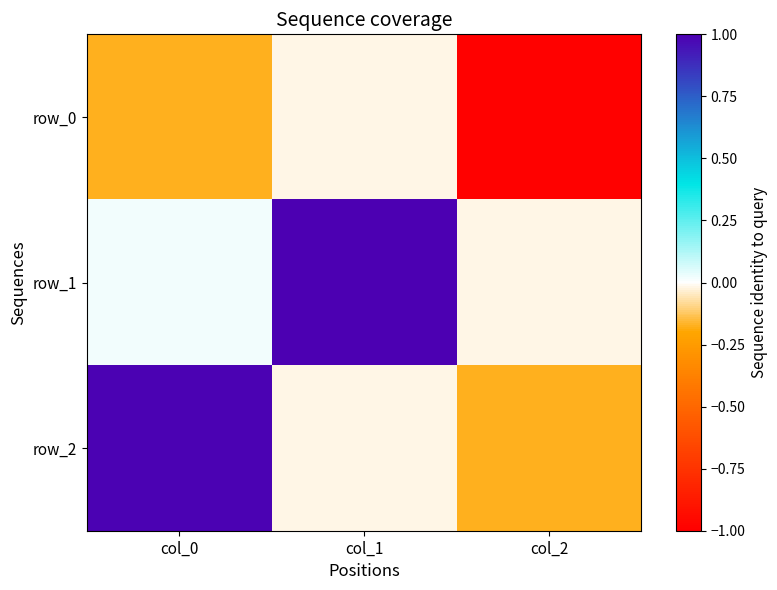

Which category has the lowest value in the row_1 series?

col_2